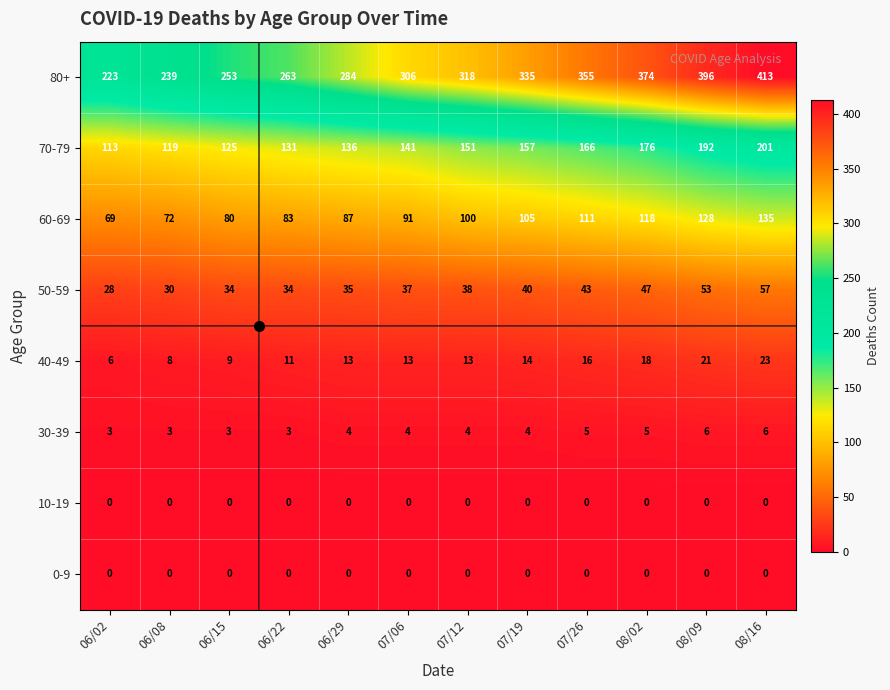

How many data points does each series have?

12